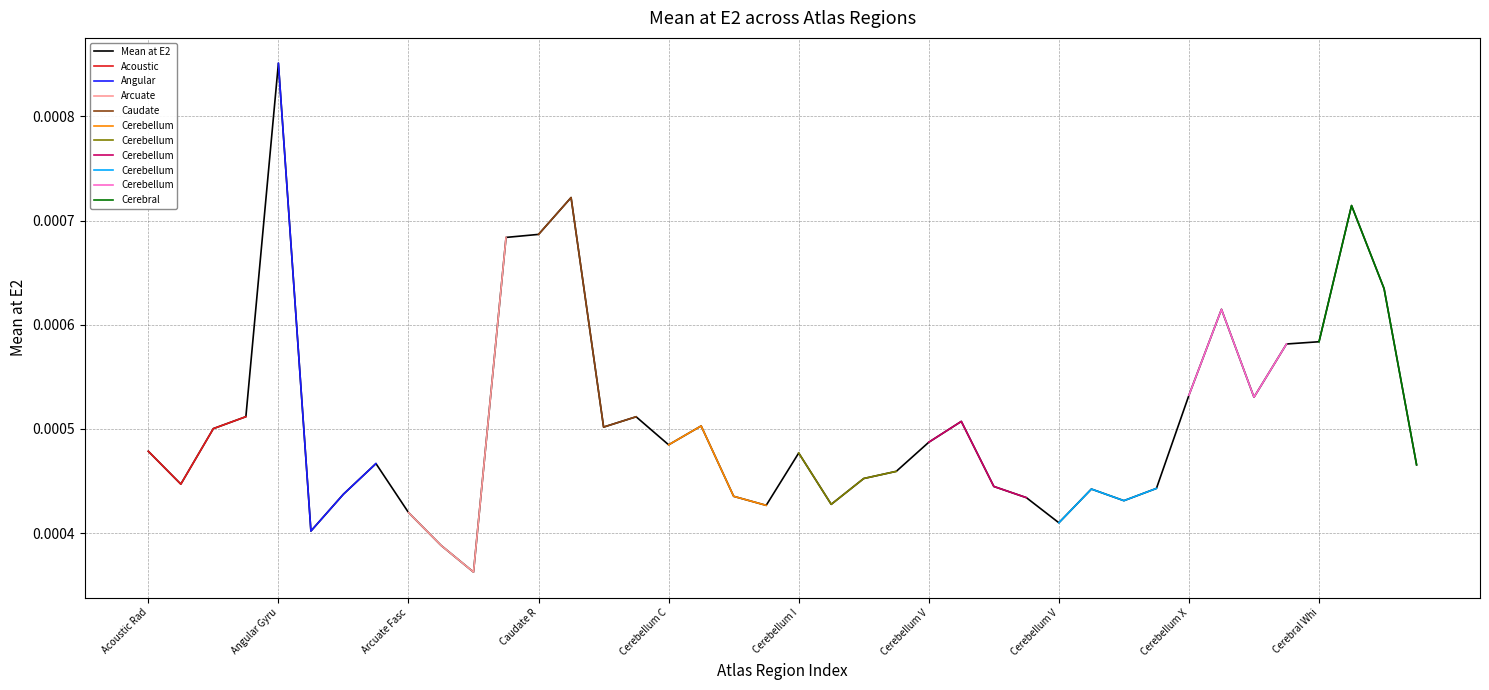

List the labels in order of value, largest first.

Angular Gyrus, Central Opercular Cortex, Cingulate Gyrus anterior, Caudate R, Caudate L, Cingulate Gyrus posterior, Cerebellum X R, Cerebral White Matter R, Cerebral White Matter L, Cerebellum X L, Cerebellum Vermis, Amygdala R, Cerebellum Crus I R, Cerebellum VI R, Cerebellum Crus II R, Cerebellum Crus I L, Amygdala L, Cerebellum VI L, Cerebellum Crus II L, Acoustic Radiation L, Cerebellum IX L, Anterior Thalamic Radiation R, Cingulum subsection Dorsal L, Cerebellum V R, Cerebellum V L, Acoustic Radiation R, Cerebellum VIIIa L, Cerebellum VIIb R, Cerebellum VIIIb R, Anterior Thalamic Radiation L, Cerebellum I-IV L, Cerebellum VIIIa R, Cerebellum VIIb L, Cerebellum IX R, Cerebellum I-IV R, Arcuate Fasciculus L, Cerebellum VIIIb L, Anterior Commissure, Arcuate Fasciculus R, Brain-Stem